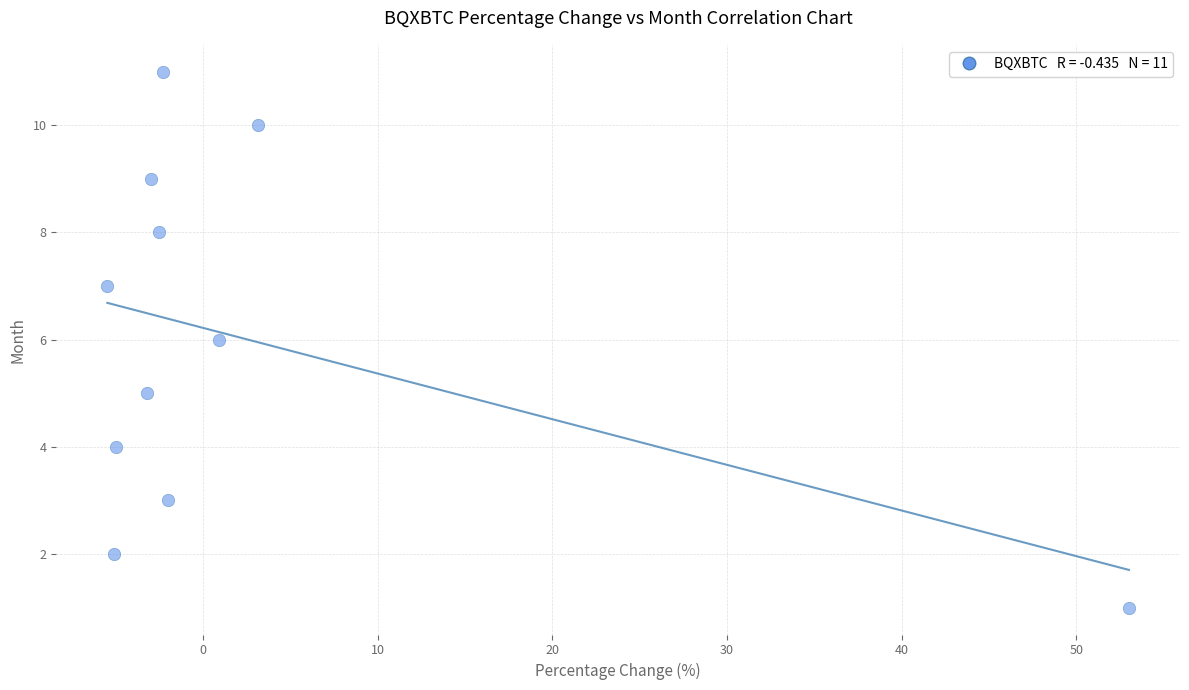

What is the range of Y values (max minus min)?

10